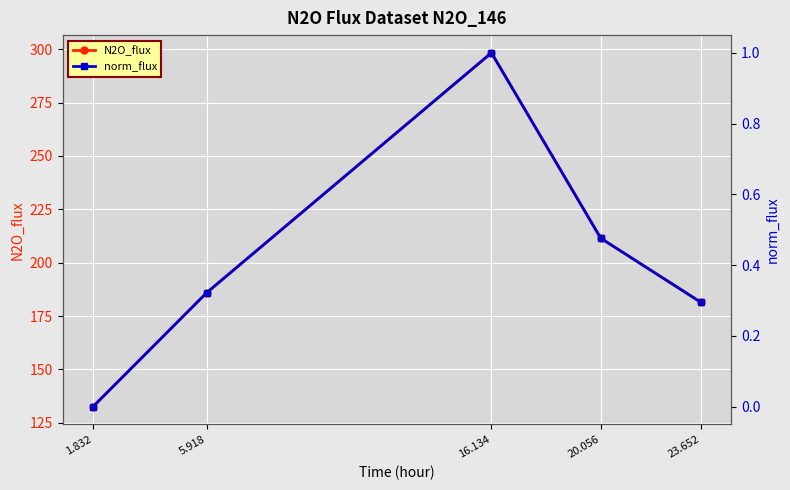

At how many categories does at least one series exceed 284?

1